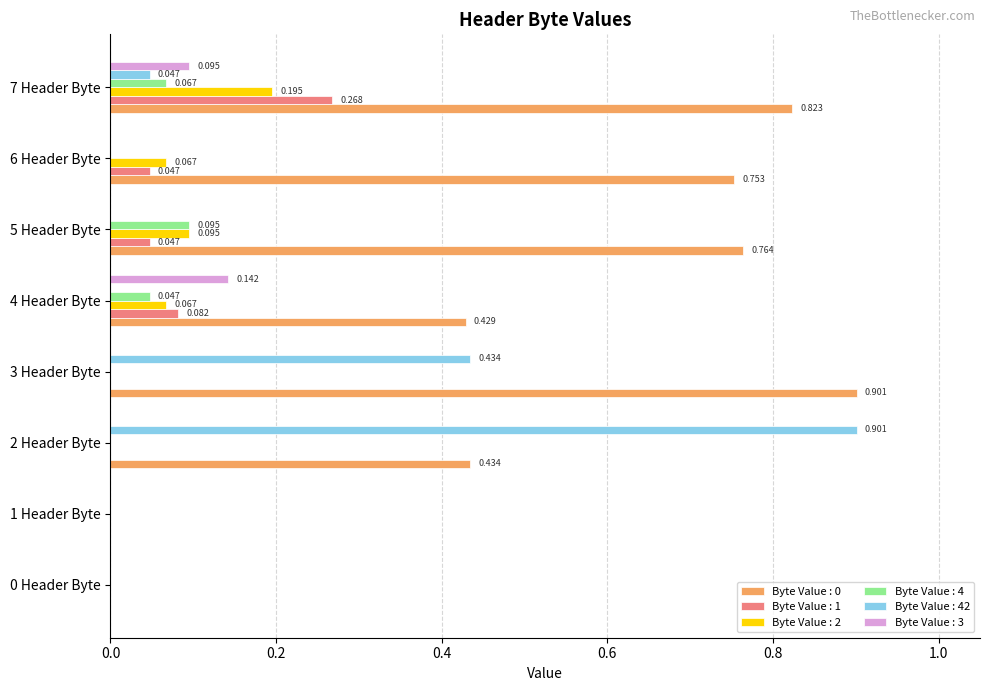

Is the value of Byte Value : 3 at 4 Header Byte greater than the value of Byte Value : 42 at 6 Header Byte?

Yes